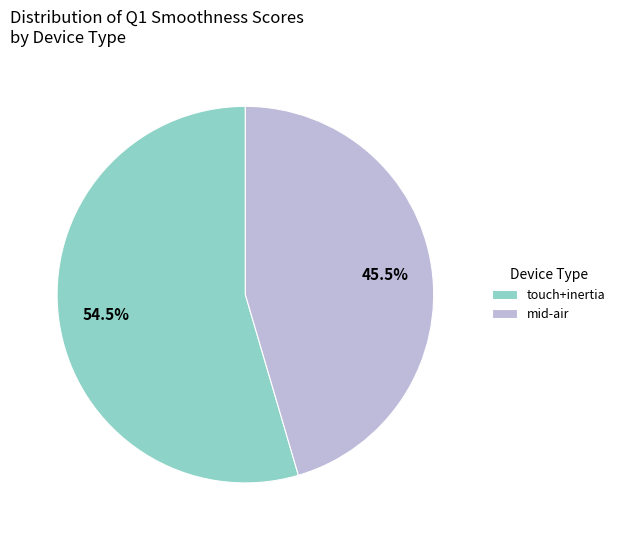

Rank the categories by value from lowest to highest.

mid-air, touch+inertia